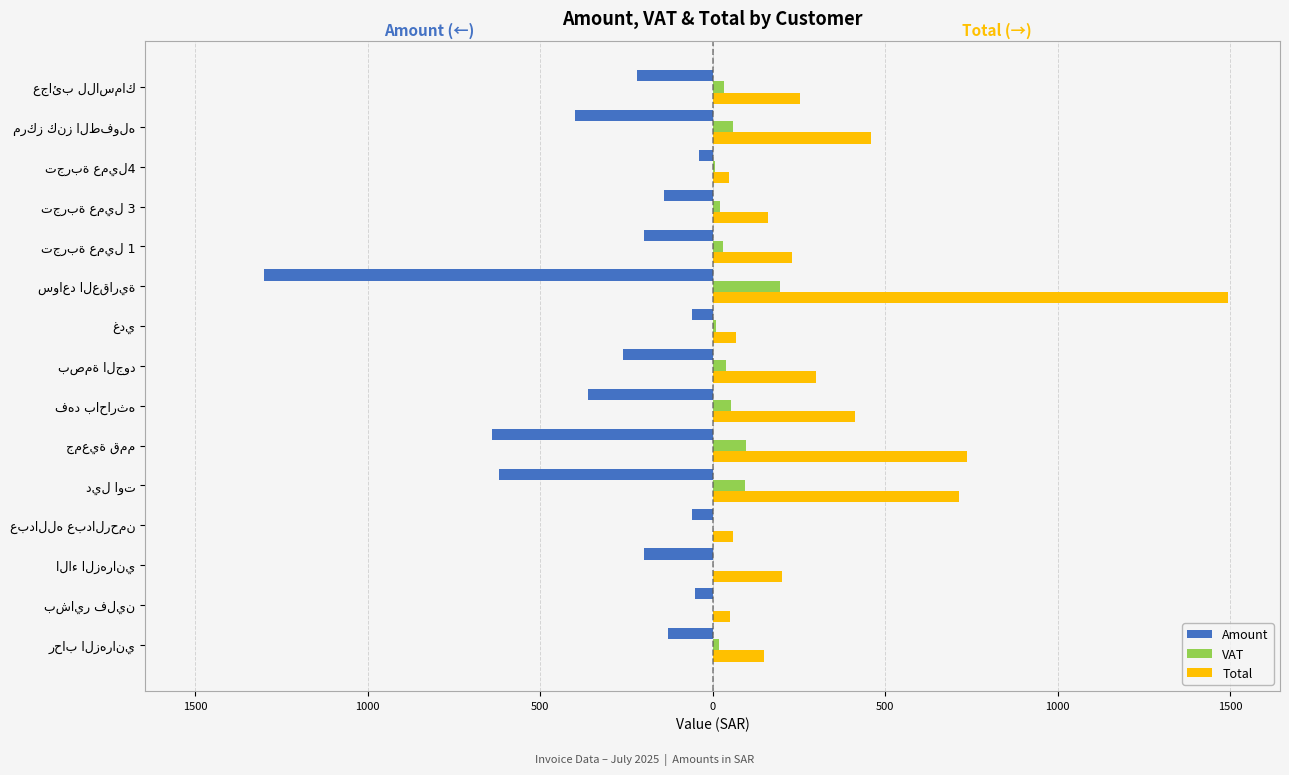

What are all the series names shown in the legend?

Amount, VAT, Total